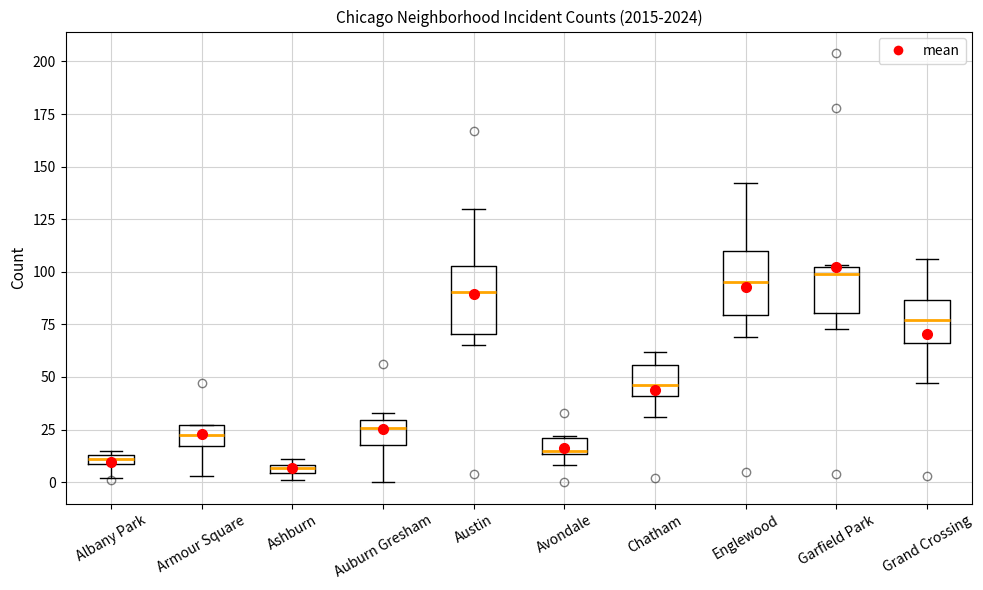

Where is the upper edge of the box for Englewood on the y-axis? The values are not printed on the chart, so give them approximately, as read against the axis.

110